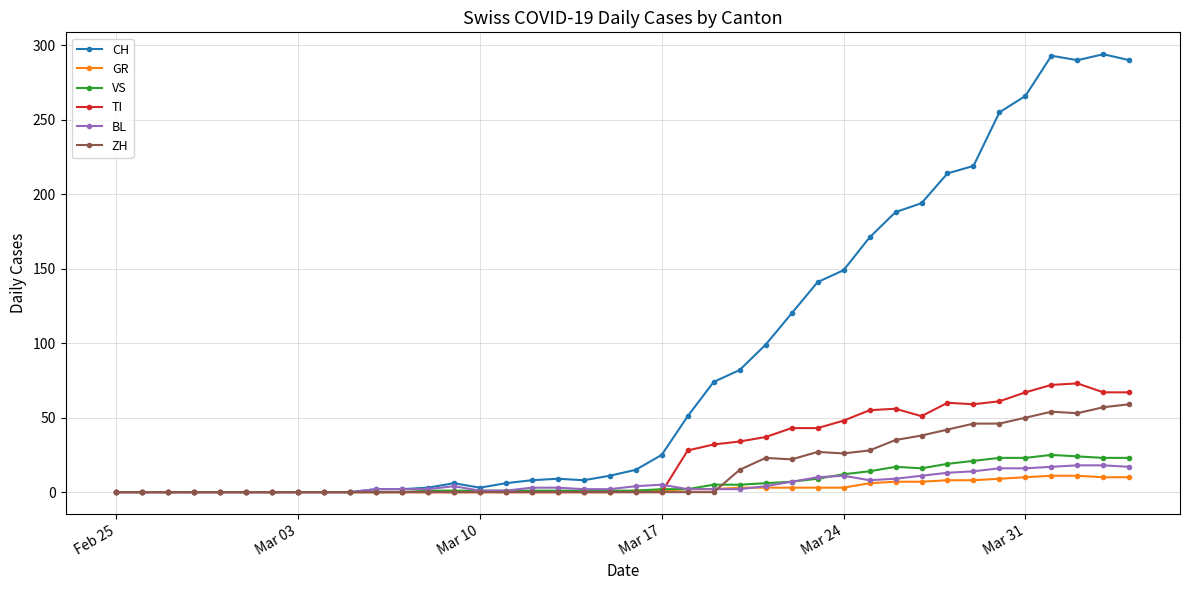

Which series has the largest range (max minus min)?

CH